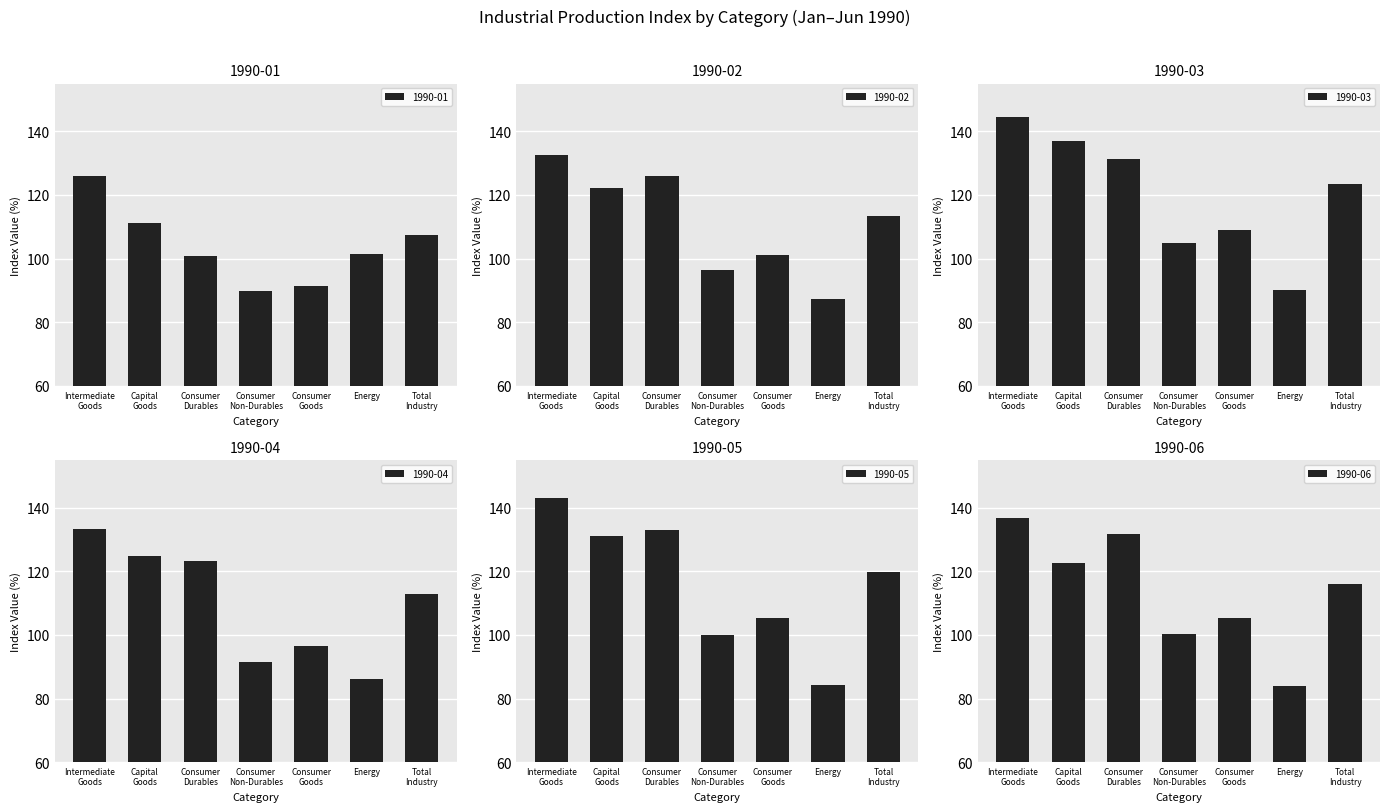

What is the minimum value for 1990-01?

89.7